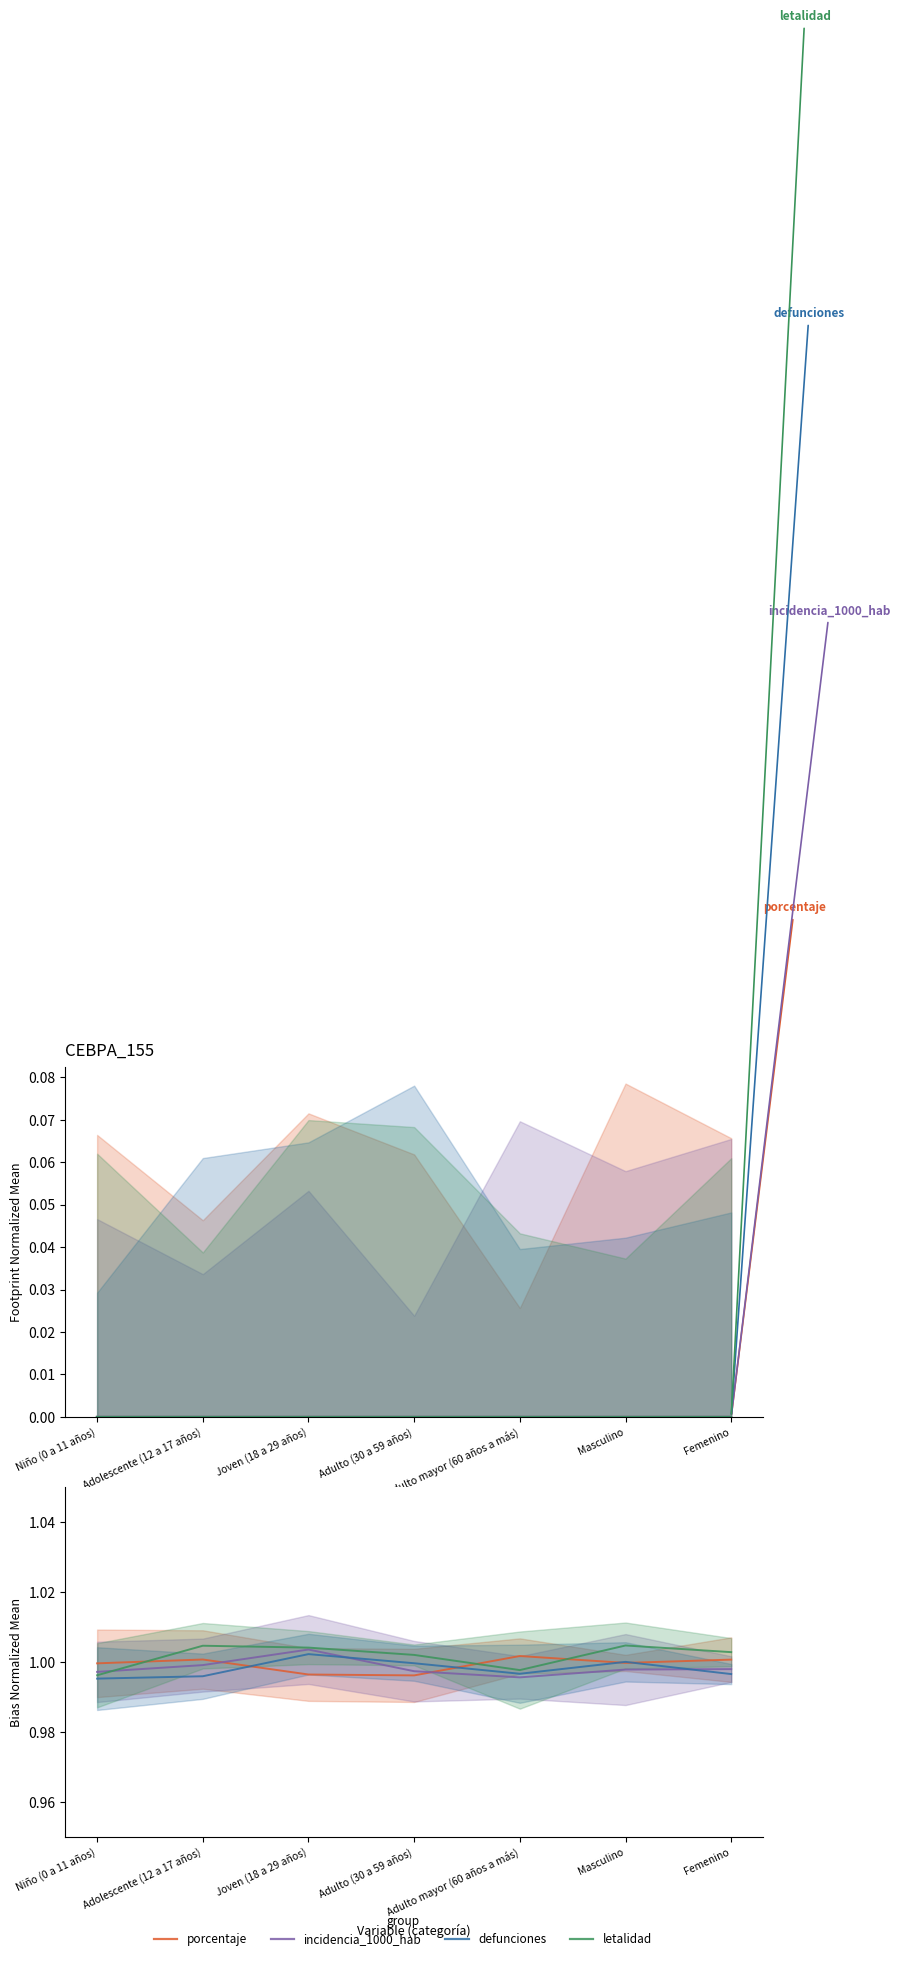

After their last crossing, which series has the higher values: letalidad or incidencia_1000_hab?

letalidad